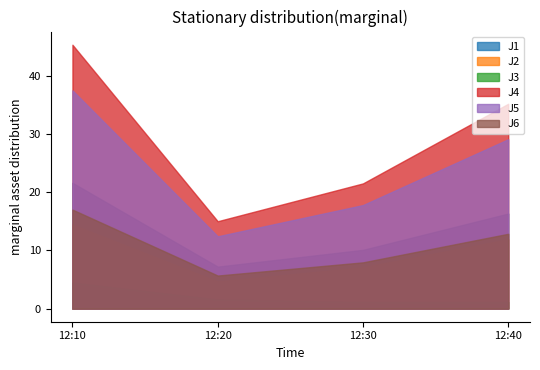

What is the sum of the J4 values at 2022-11-06 12:30:00 and 2022-11-06 12:10:00?

66.9